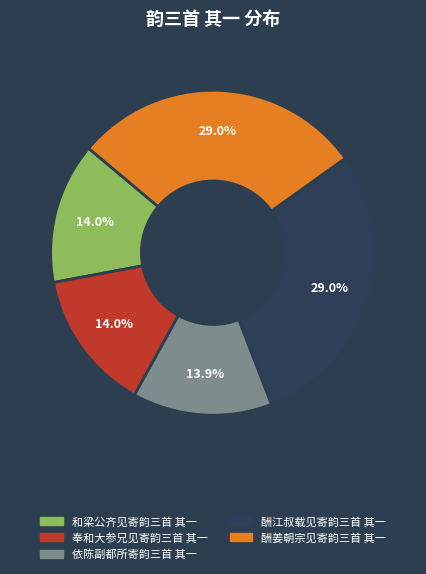

To the nearest percent, what percentage of the pie is 依陈副都所寄韵三首 其一?

14%